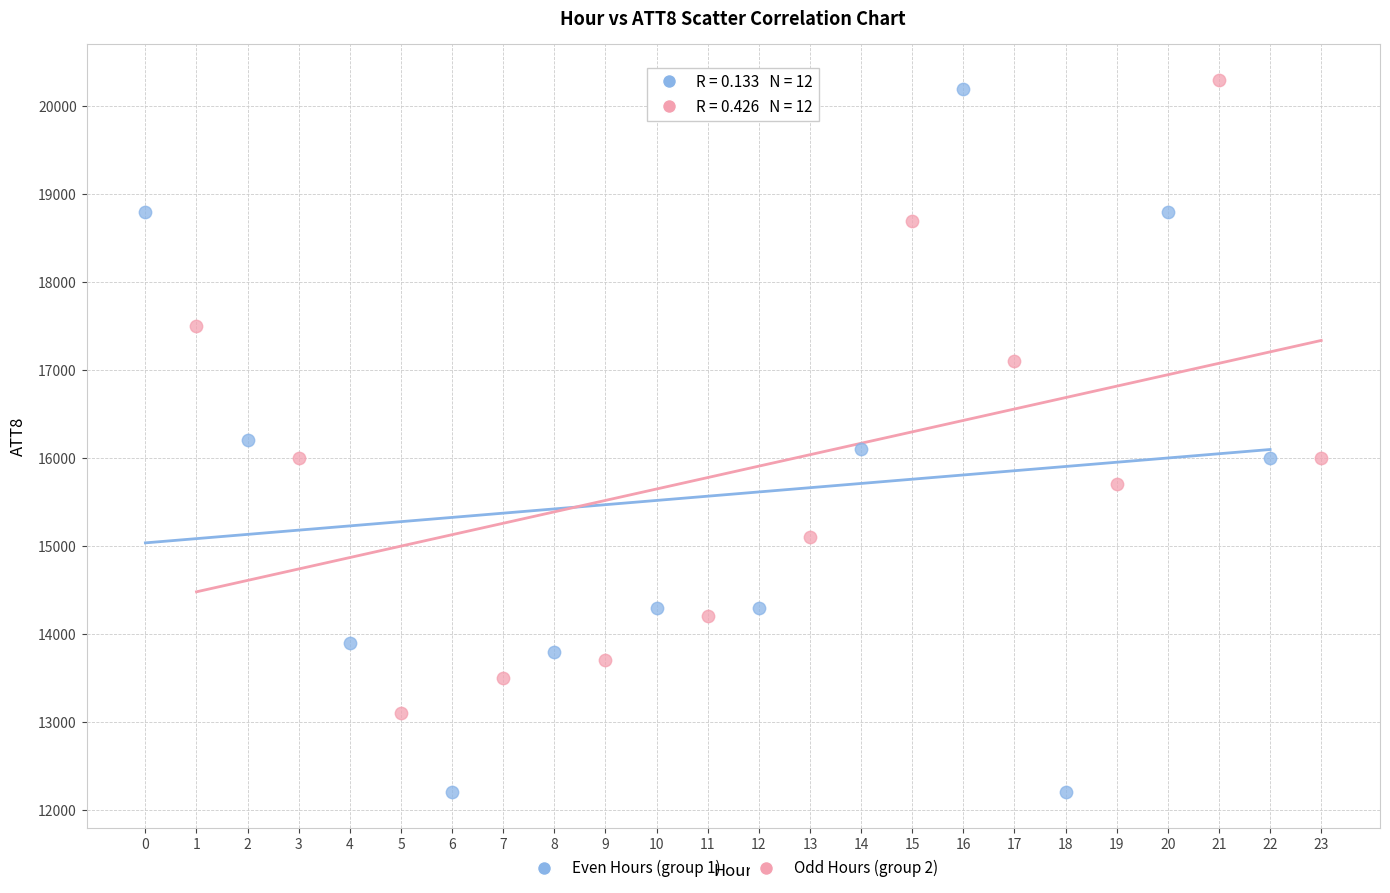

Which series has the largest Y range (max minus min)?

Even Hours (group 1)